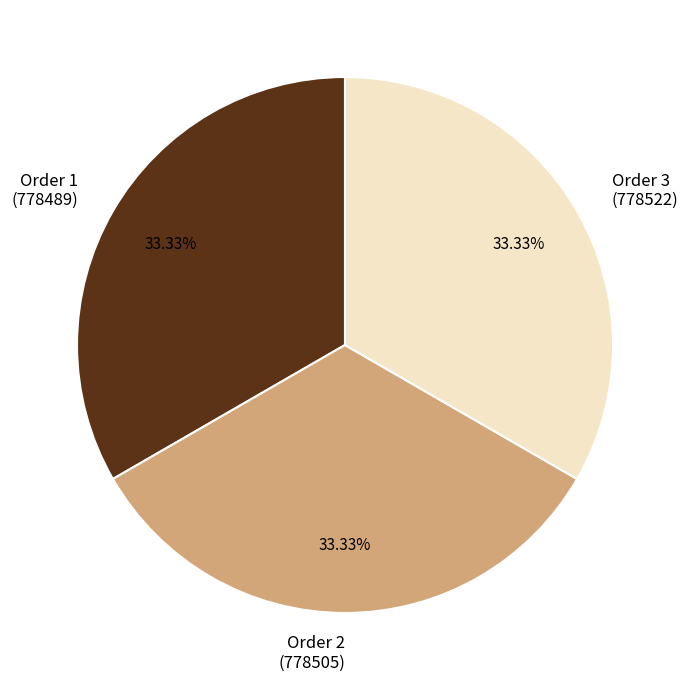

Count the number of slices in the pie.

3